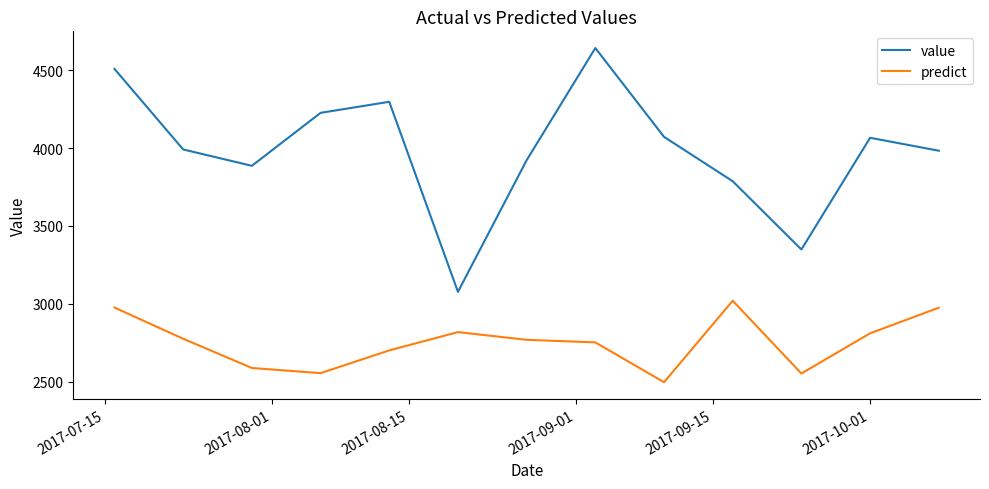

What is the maximum value shown in the chart?

4642.0